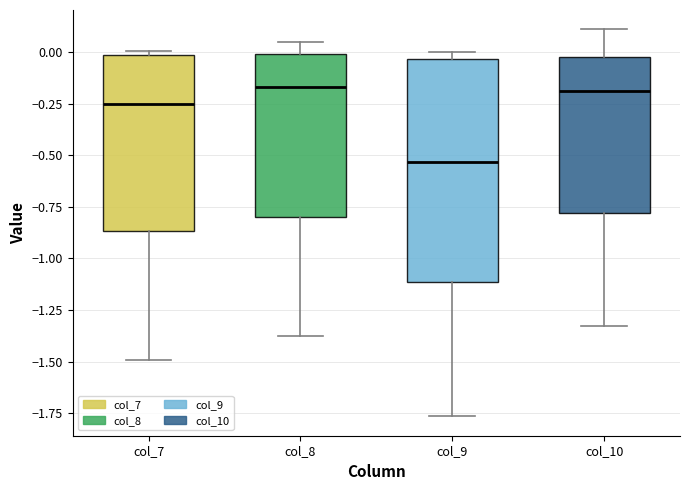

Reading left to right, read every box against the y-axis: the position of its median line, the range the box covers, and the ends of its whiskers. The values are not printed on the chart, so give them approximately, as read against the axis.

col_7: median -0.25, box -0.85 to 0.00, whiskers -1.50 to 0.00 (just above the box's upper edge)
col_8: median -0.15, box -0.80 to 0.00, whiskers -1.40 to 0.05
col_9: median -0.55, box -1.10 to -0.05, whiskers -1.75 to 0.00
col_10: median -0.20, box -0.80 to -0.05, whiskers -1.35 to 0.10